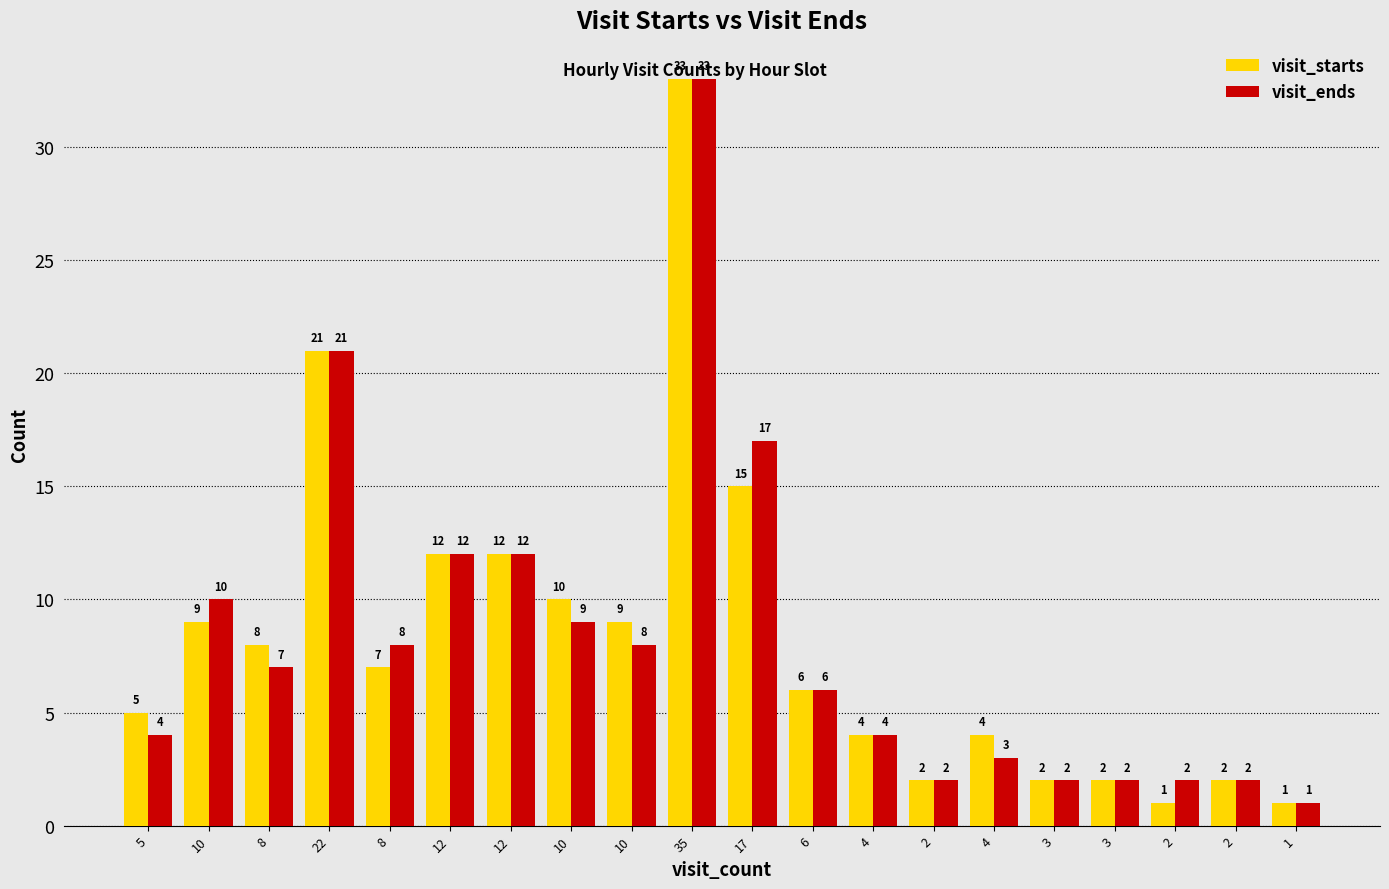

How many groups of bars are there?

20